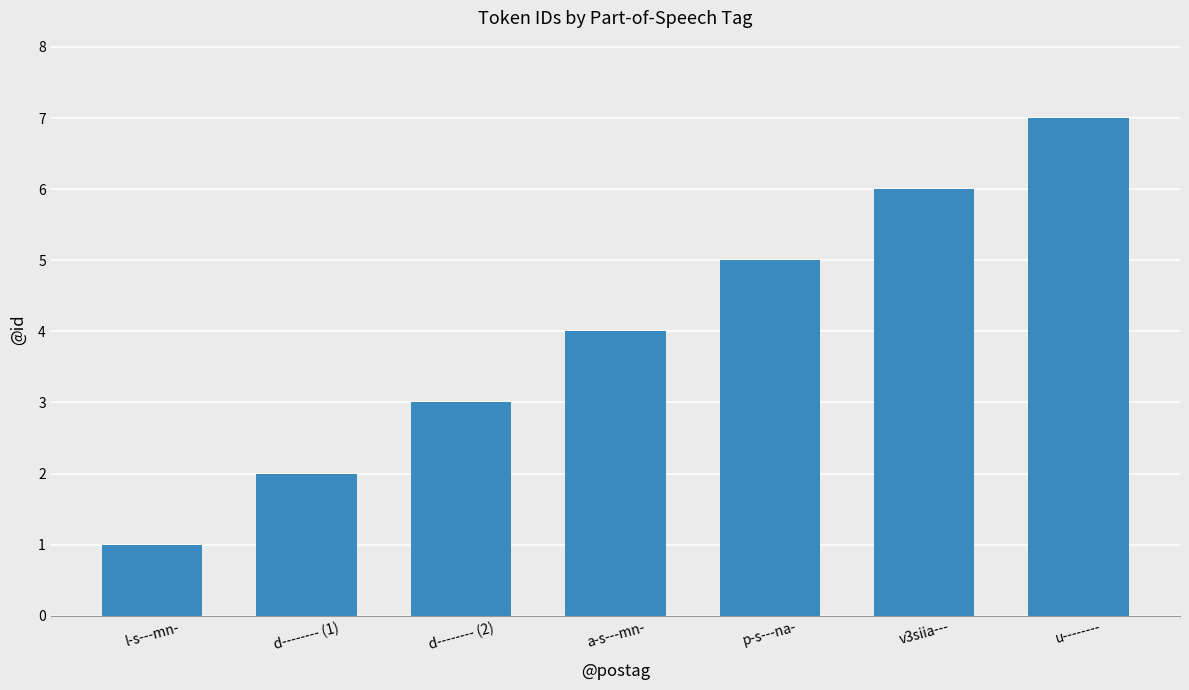

What is the sum of the values at d-------- (2) and p-s---na-?

8